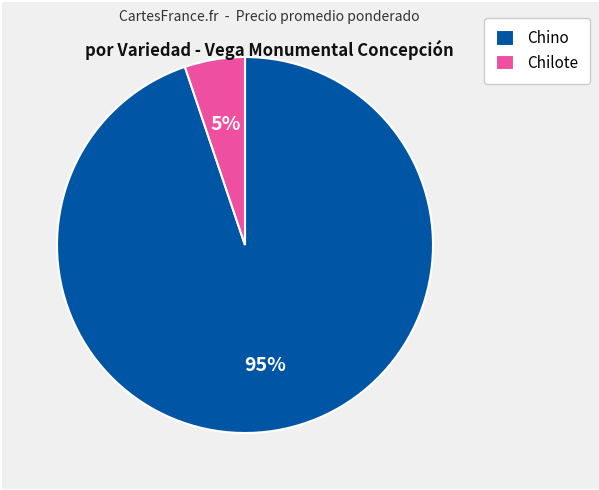

Does any single category account for the majority?

Yes